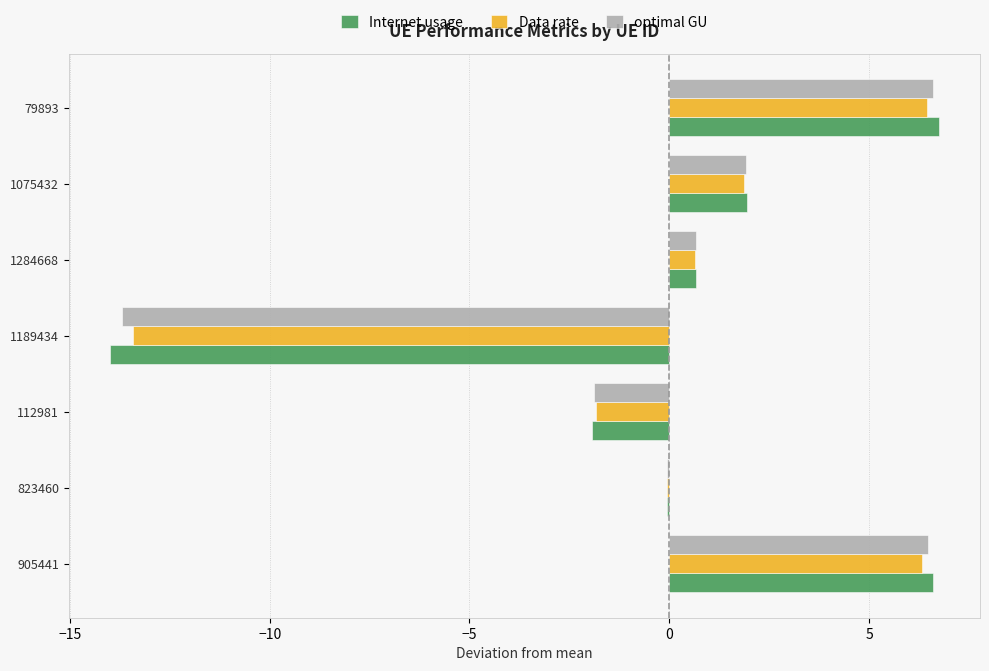

Where is Internet usage nearest to the value -3?

112981